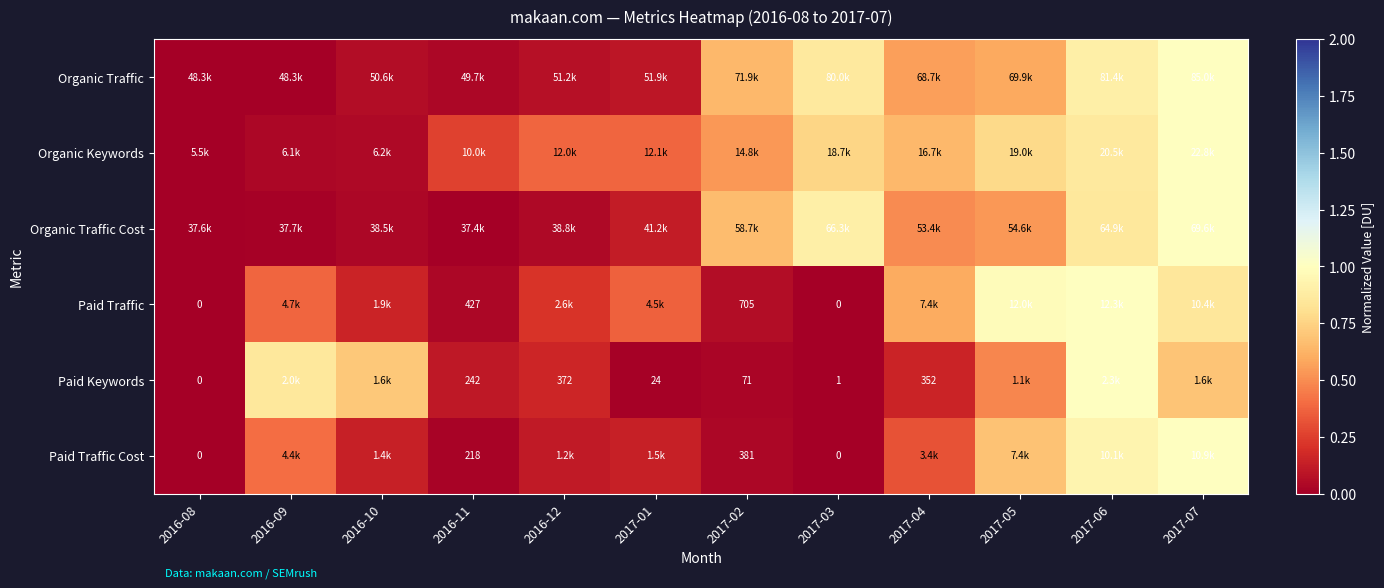

Count the number of data series in this chart.

6